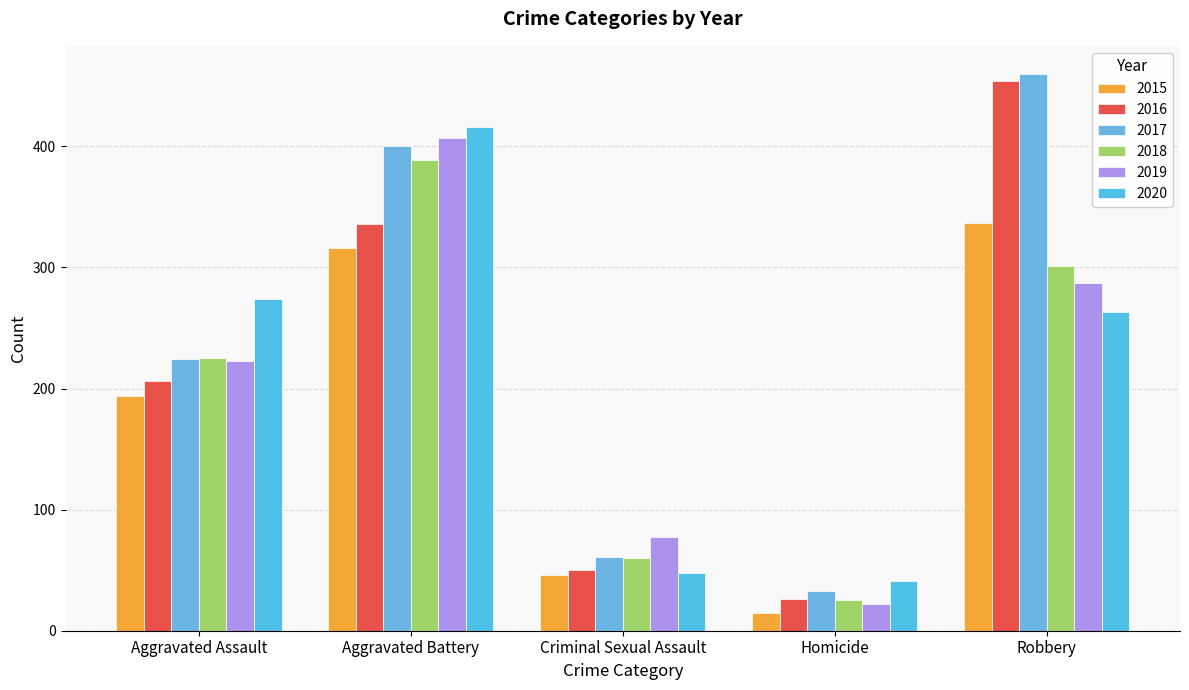

What is the maximum value shown in the chart?

460